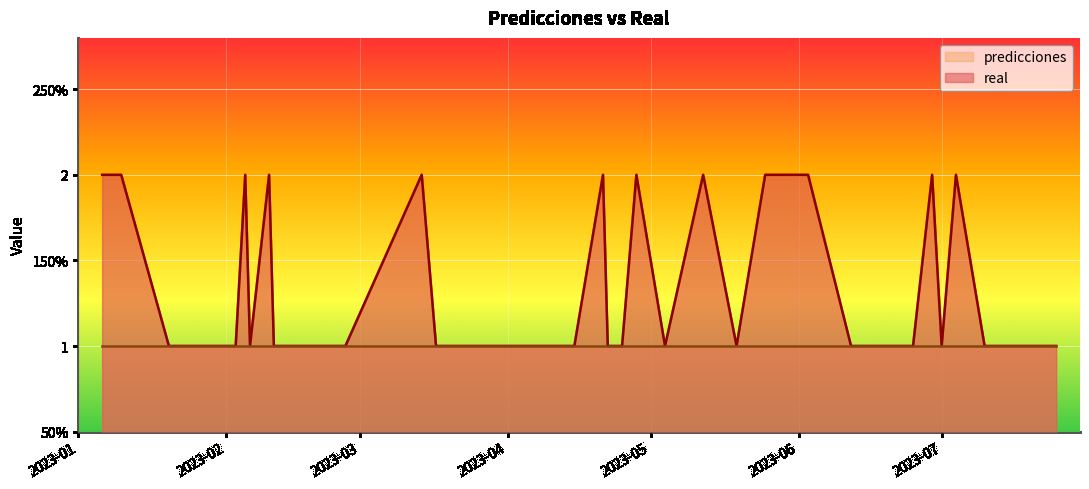

Reading left to right, extract all data points from this chart.

2	2	2	1	1	1	1	2	1	2	1	1	1	1	1	2	1	1	1	1	2	1	1	2	1	2	1	2	2	2	1	1	1	2	1	2	1	1	1	1